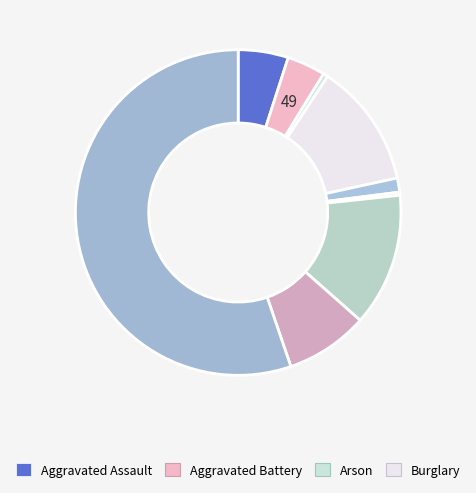

What is the majority slice?

Theft